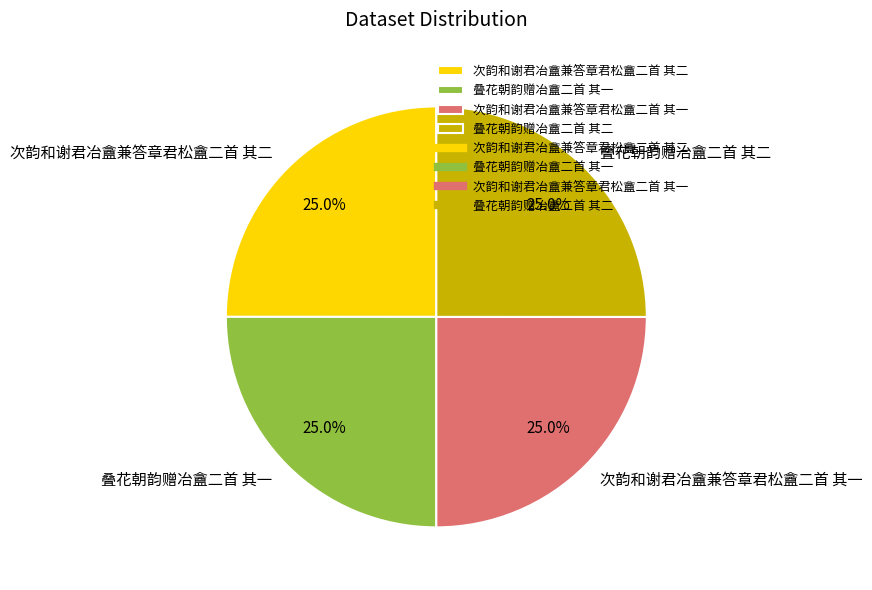

Approximately how many times larger is the value at 次韵和谢君冶盦兼答章君松盦二首 其一 compared to 叠花朝韵赠冶盦二首 其一?

1.0